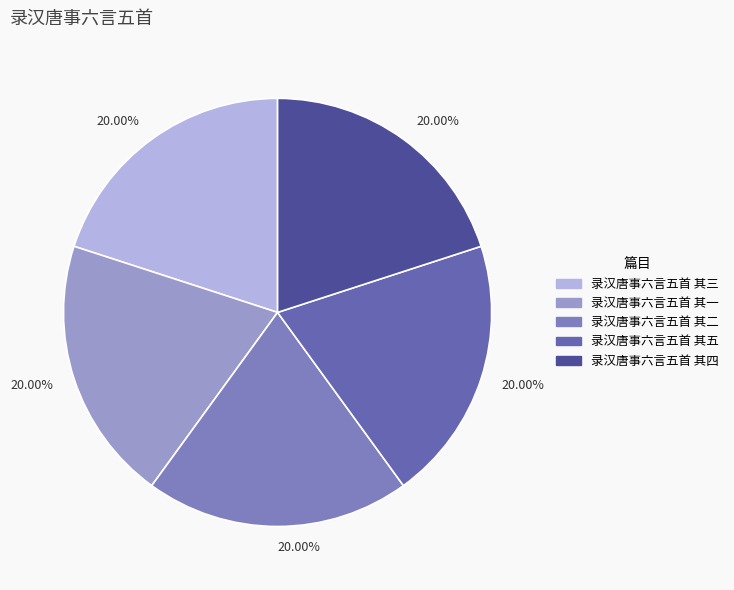

Is it true that 录汉唐事六言五首 其三 is 6% of the pie?

False